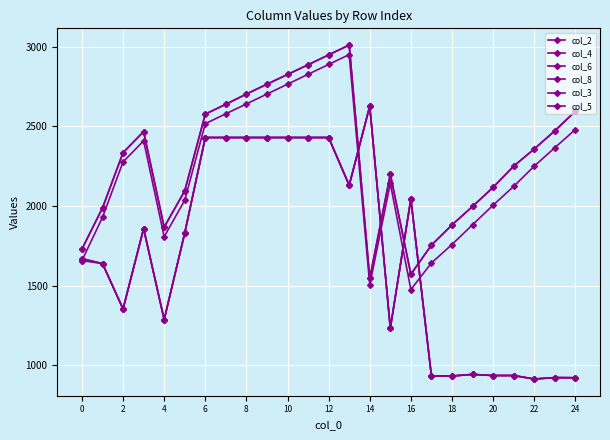

Does the chart have visible grid lines?

Yes